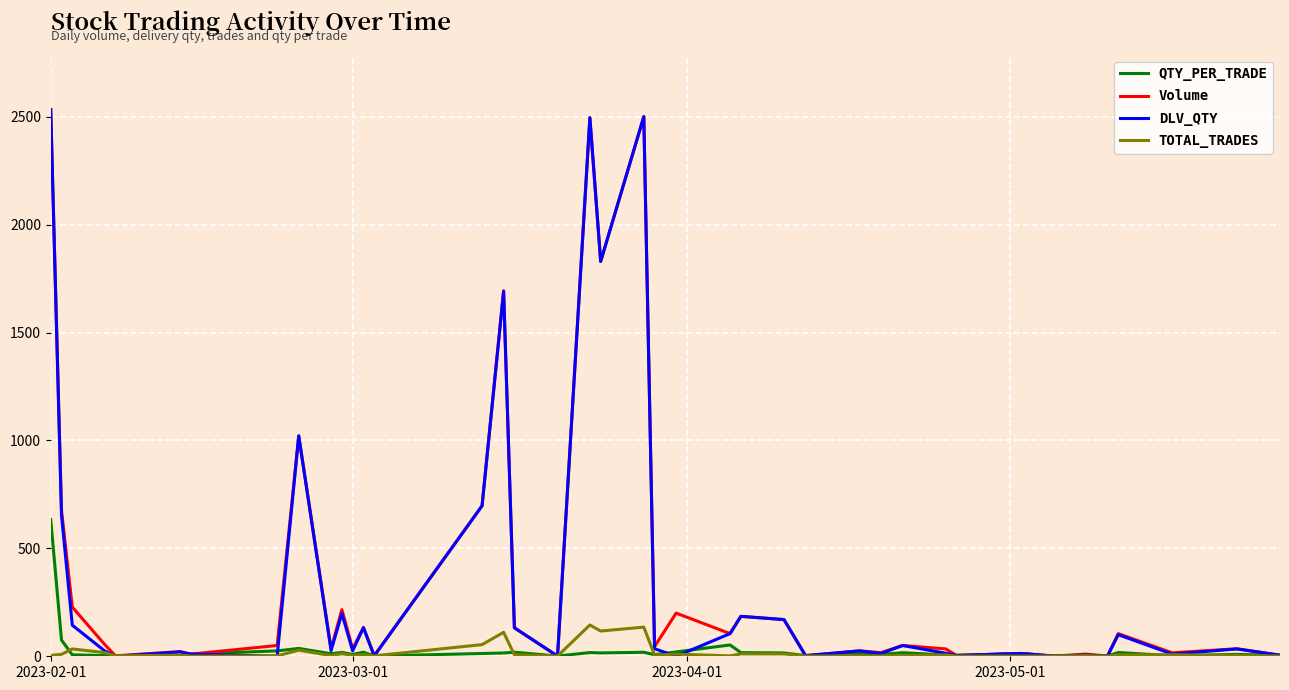

At how many categories does at least one series exceed 76?

17